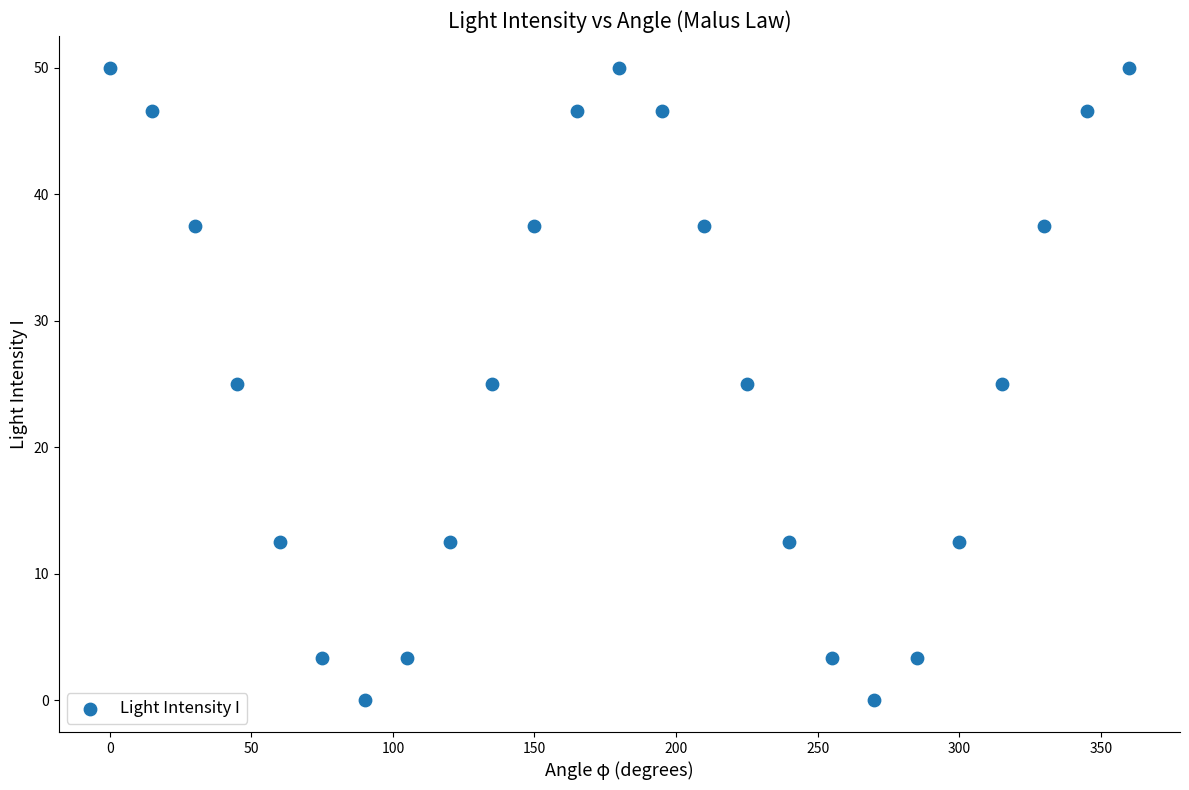

What is the range of X values (max minus min)?

360.0